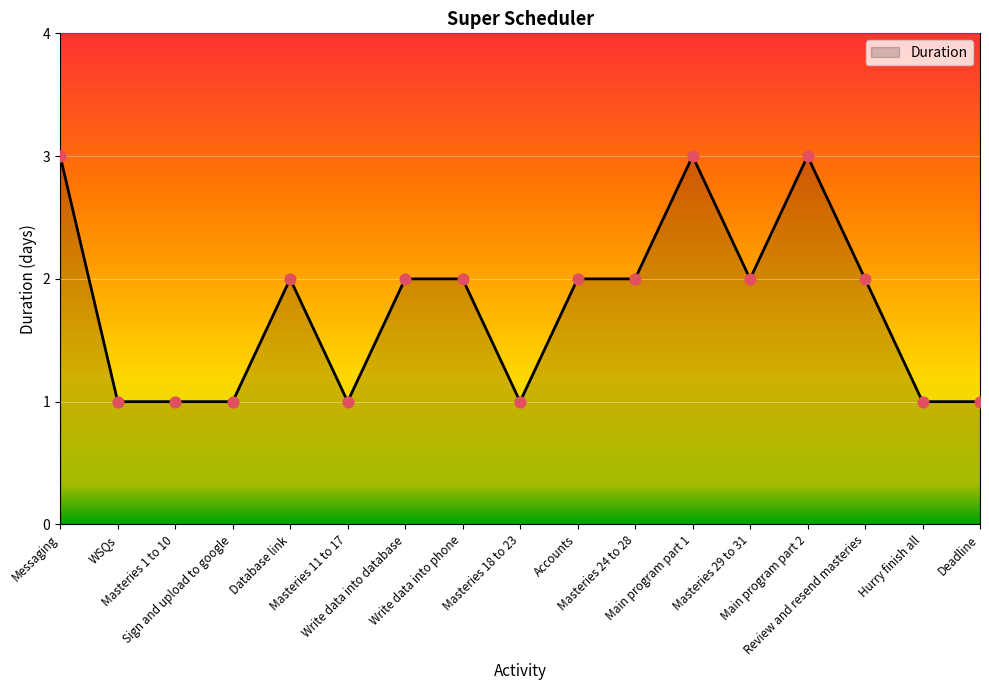

What is the ratio of the value at Write data into database to the value at Review and resend masteries?

1.0